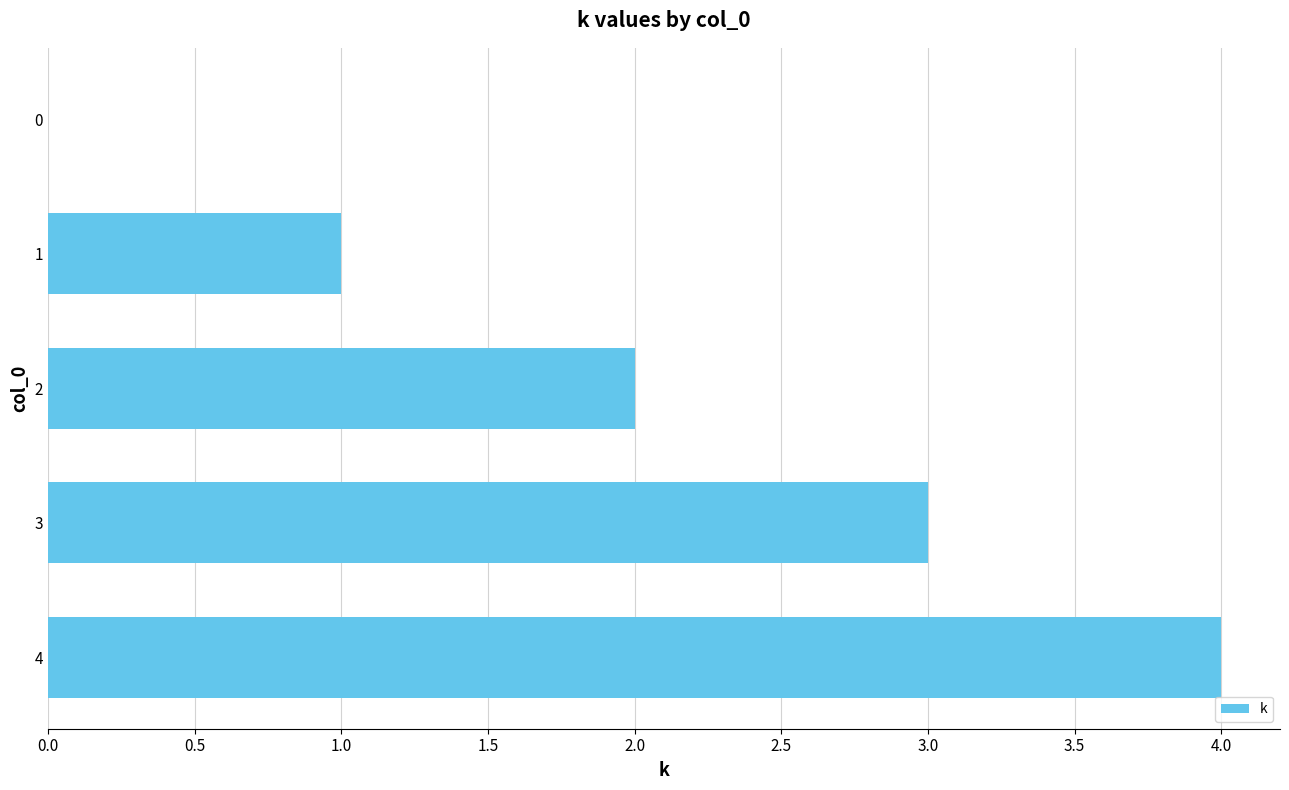

The value at 2 is 2. True or false?

True